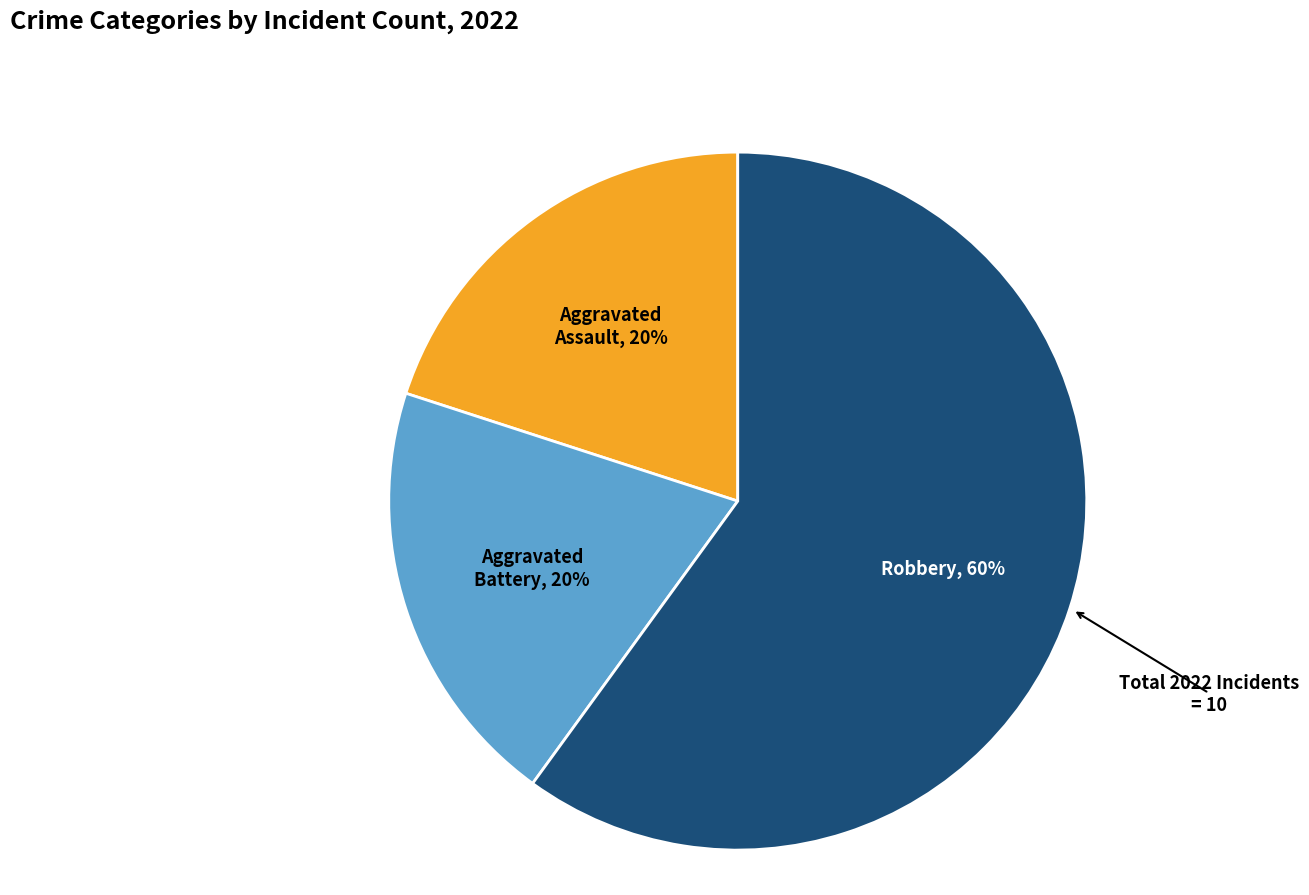

Is it true that Robbery is 60% of the pie?

True